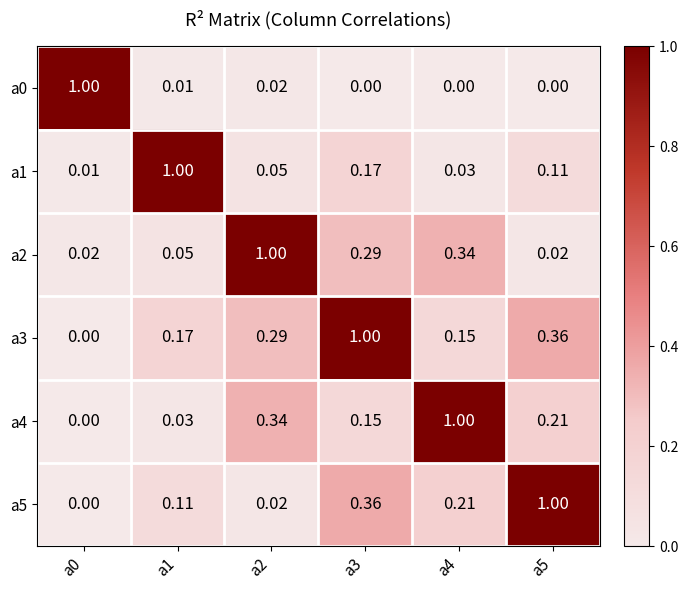

Is the value of a5 at a4 greater than the value of a2 at a1?

Yes